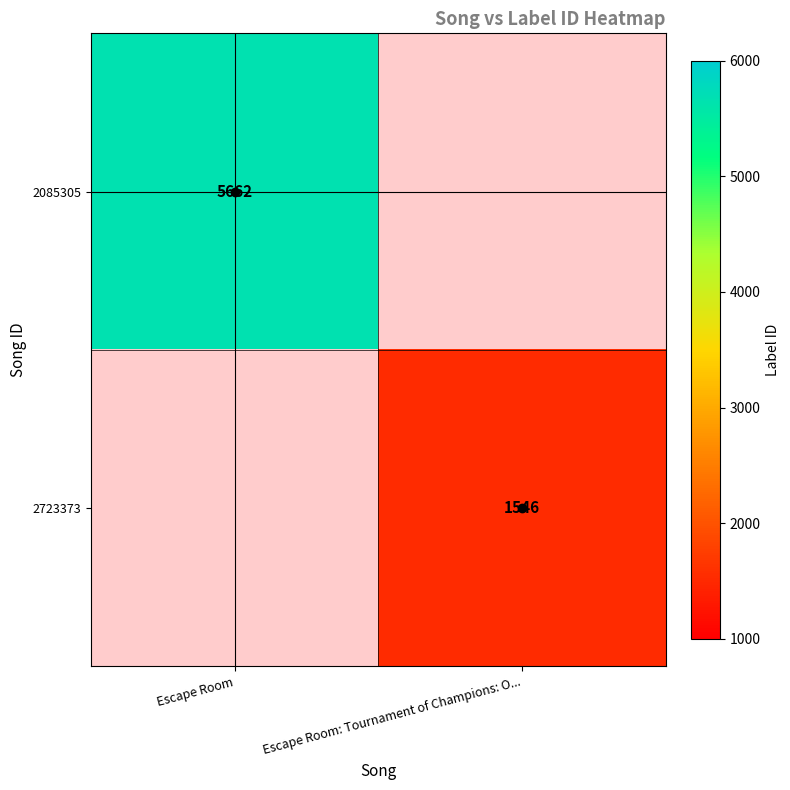

Which label corresponds to the largest value in the chart?

Escape Room